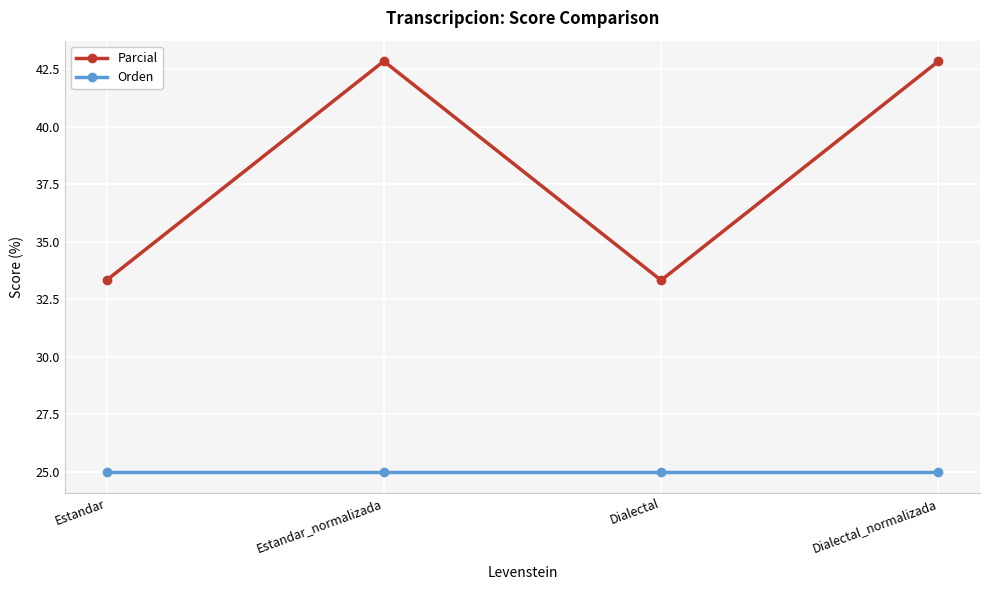

At which label does Parcial first exceed 42?

Estandar_normalizada